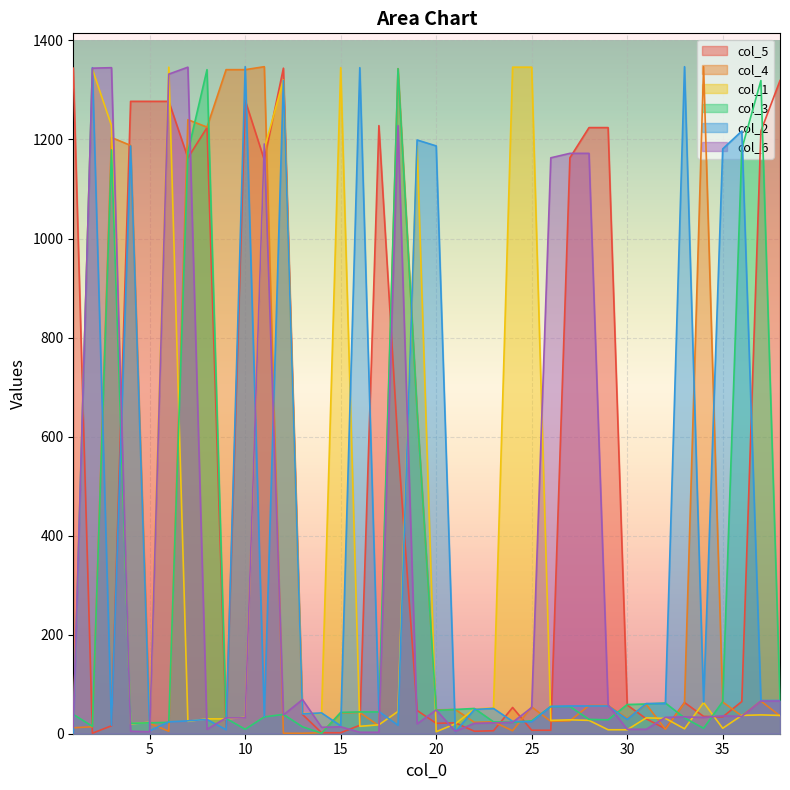

True or false: col_1 has a value of 2 at 35.

False